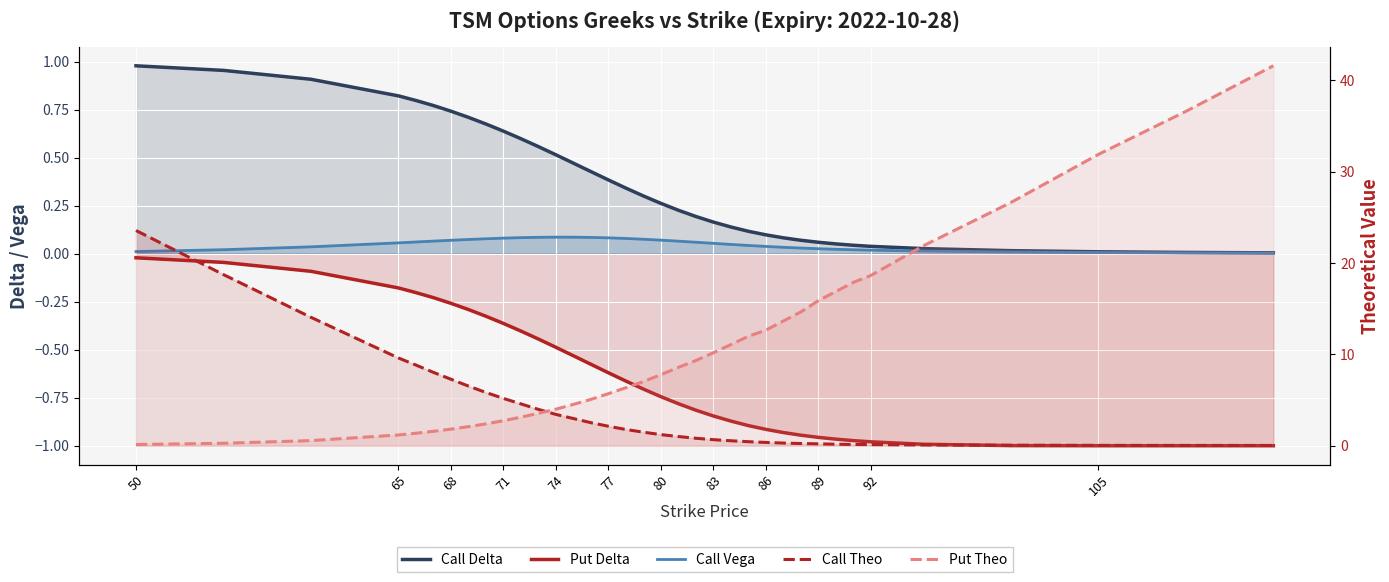

True or false: Put Theo has more than 2 points higher than both neighbors.

False